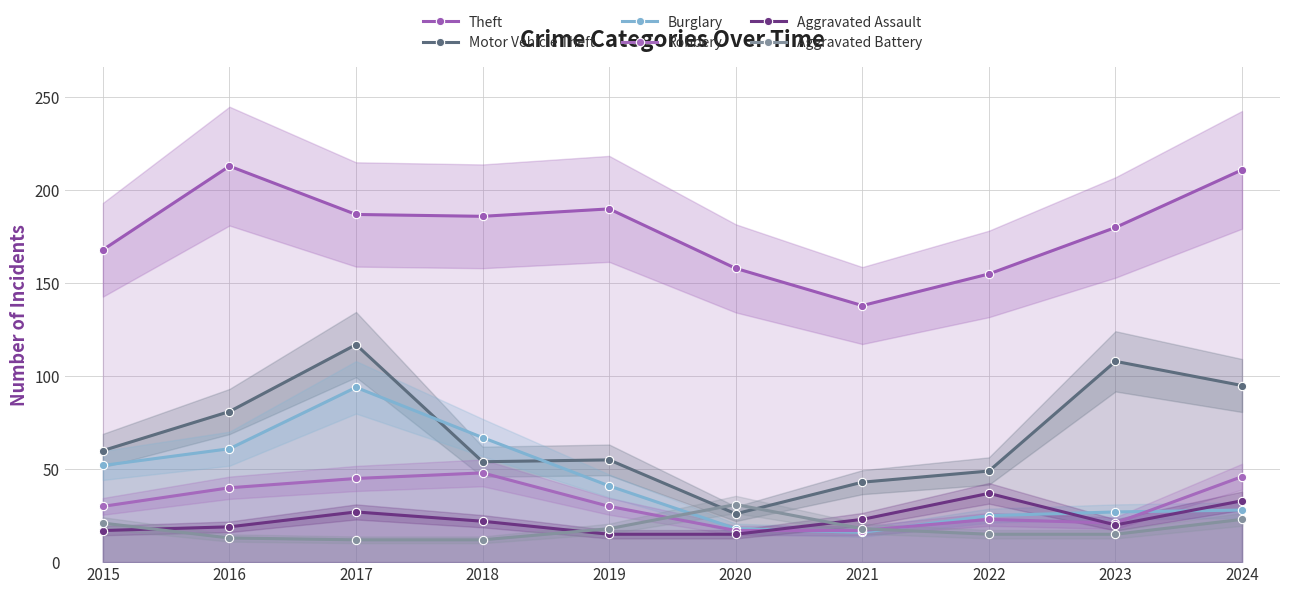

Is the value of Aggravated Assault at 2022 greater than the value of Burglary at 2022?

Yes